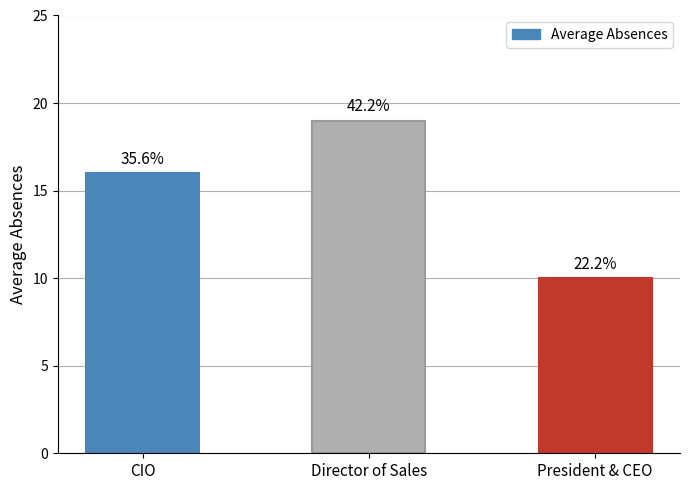

What is the label of the 1st bar from the left?

CIO